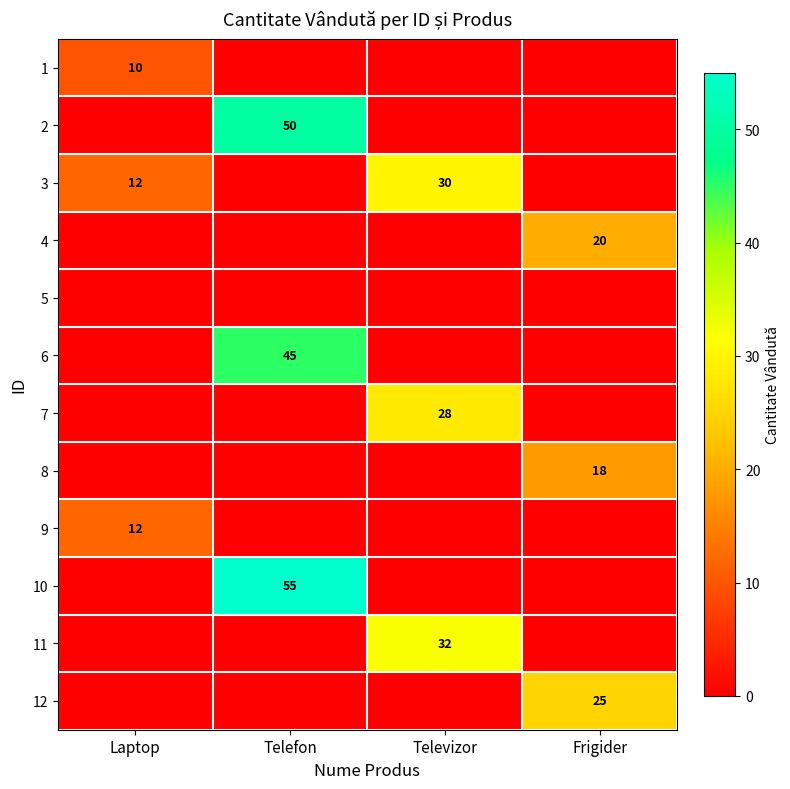

The 4 series shows 11 at Frigider. True or false?

False